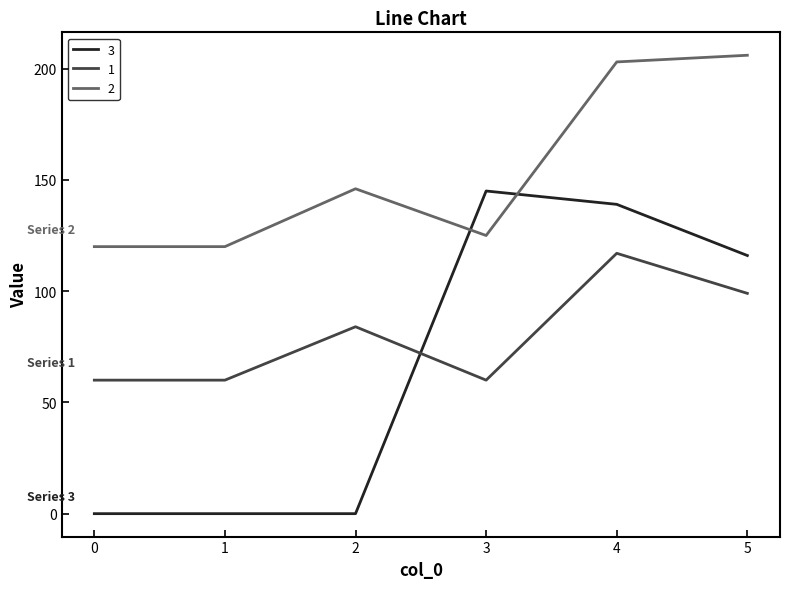

At which label does 3 first exceed 116?

3